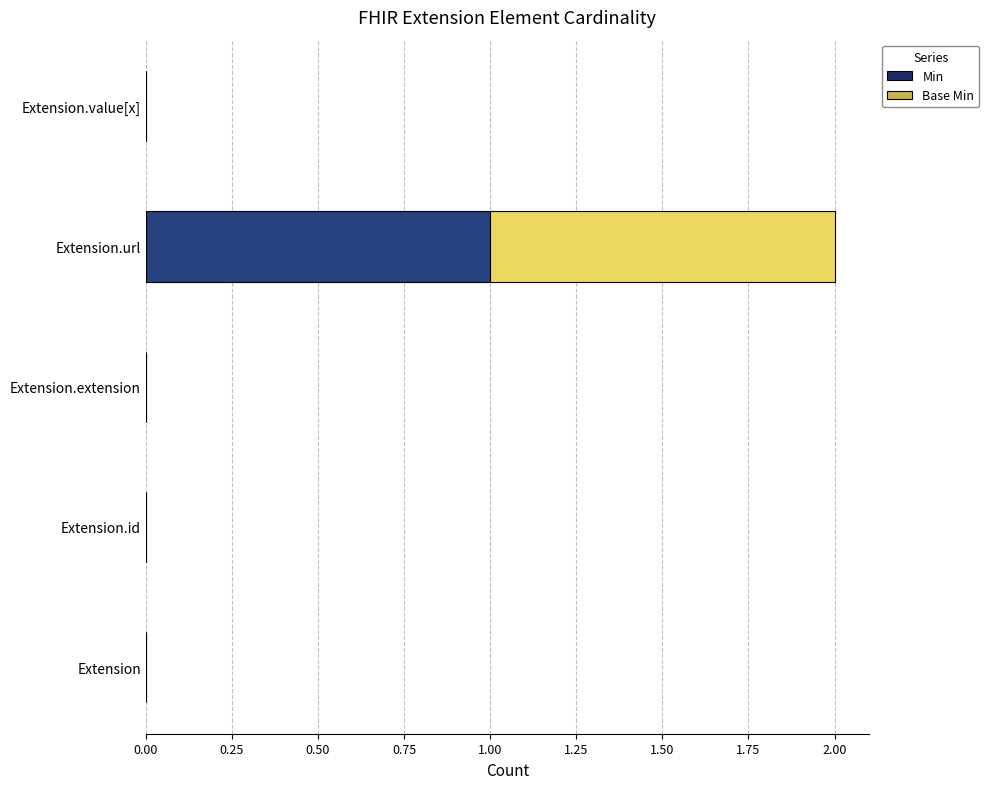

Is it true that Min equals 1 at Extension.id?

False